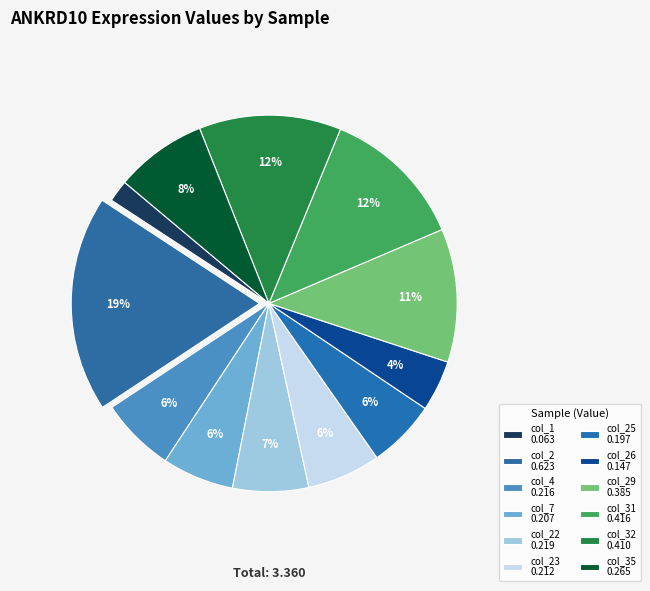

How many slices are in this pie chart?

12